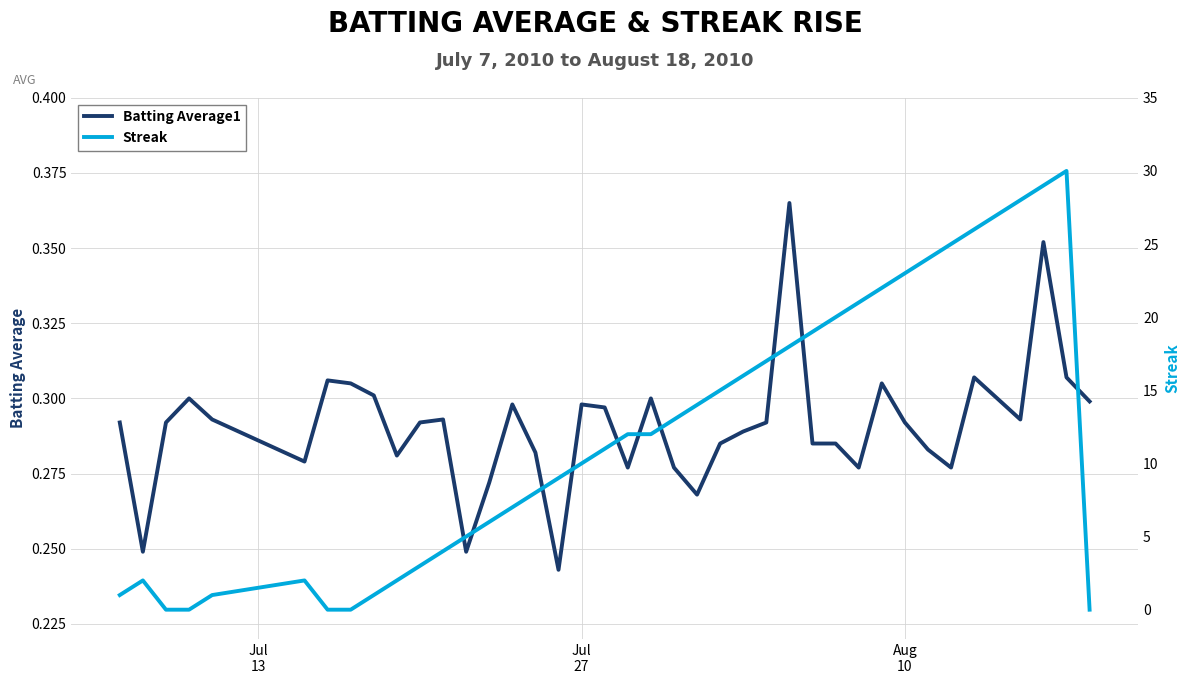

What is the difference between the maximum and second lowest values in the Streak series?

30.0